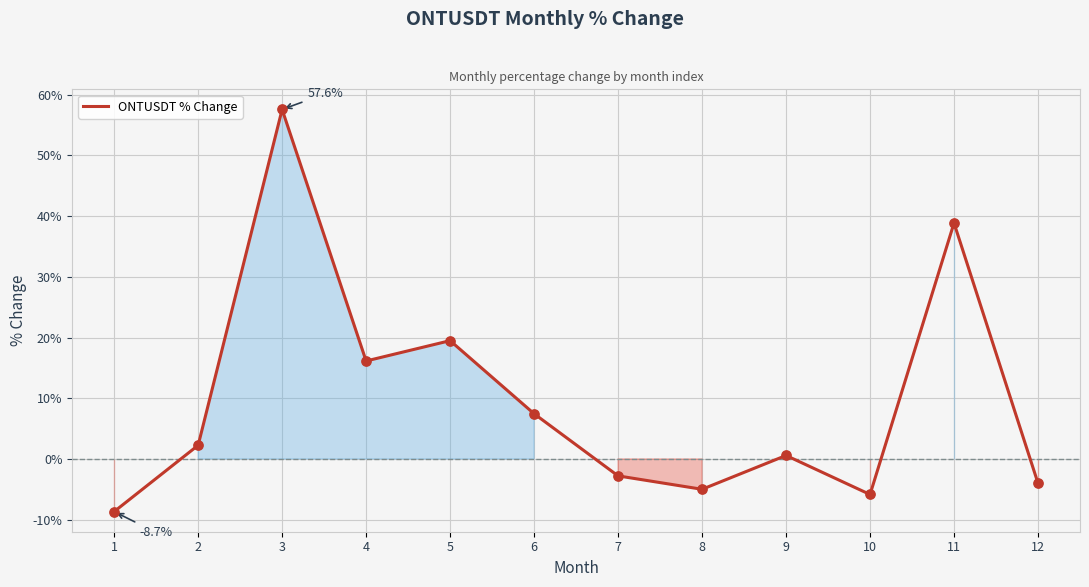

Which has a higher value, 3 or 5?

3